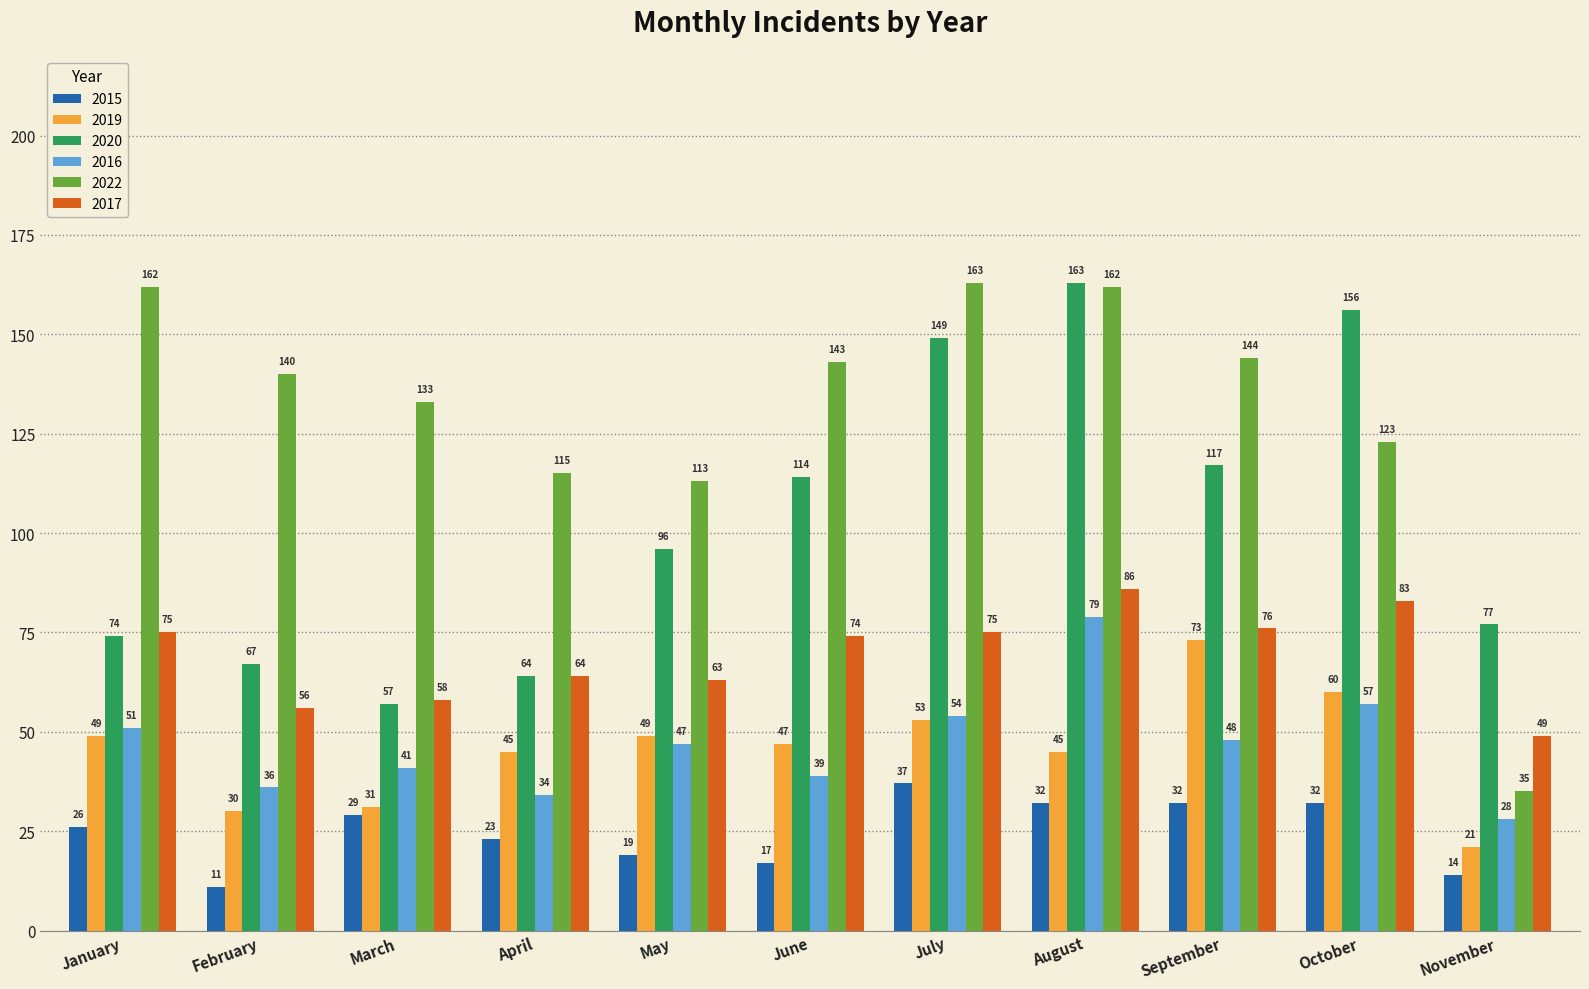

The 2016 series shows 79 at August. True or false?

True